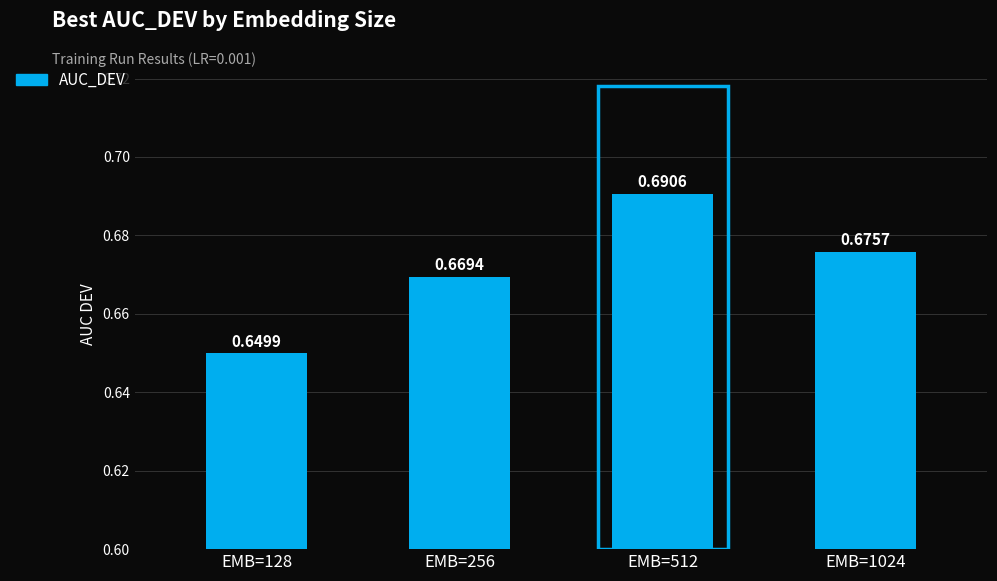

What is the value of the 2nd bar from the left?

0.7